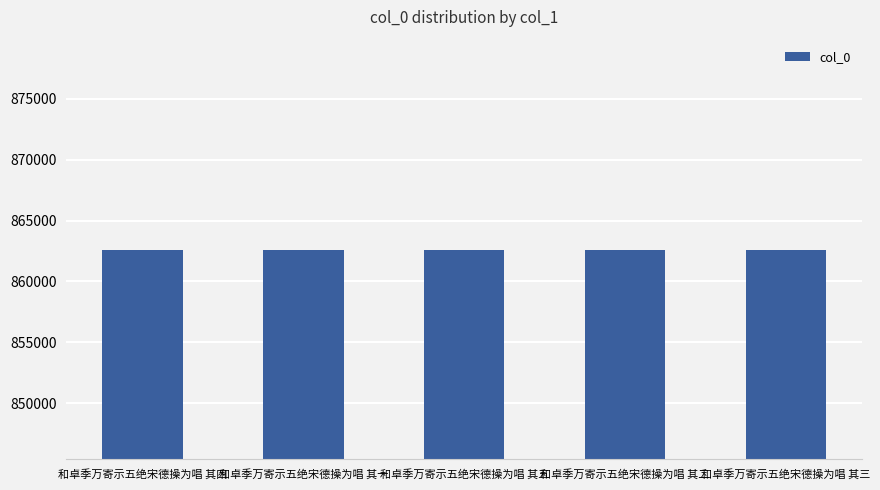

What is the sum of all values?

4313105